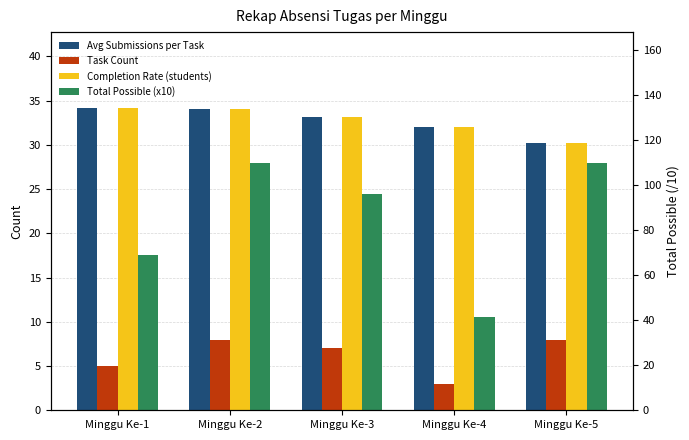

True or false: Task Count has a value of 3.9 at Minggu Ke-5.

False